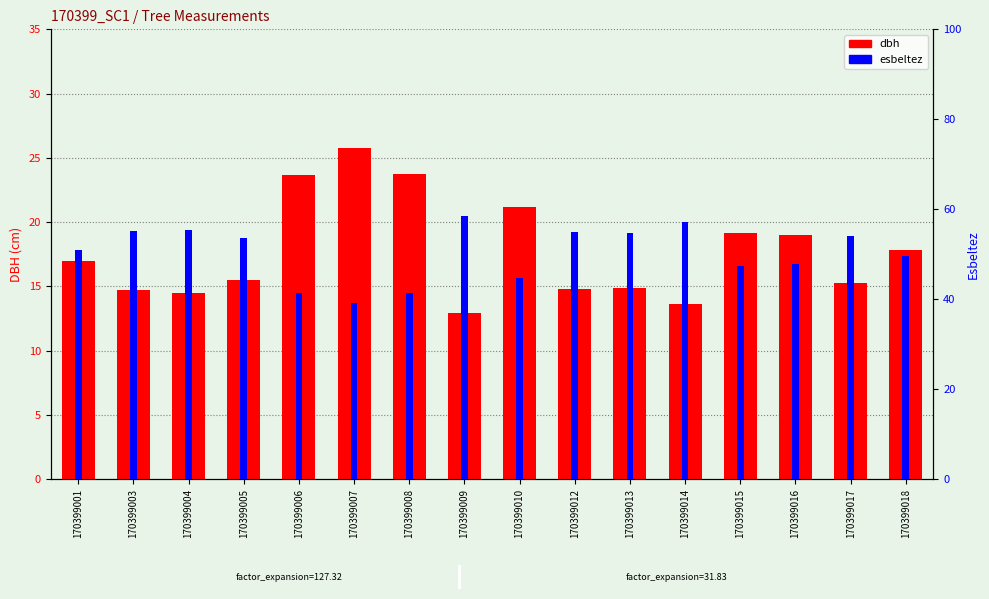

What is the approximate value of esbeltez at 170399003?

55.1